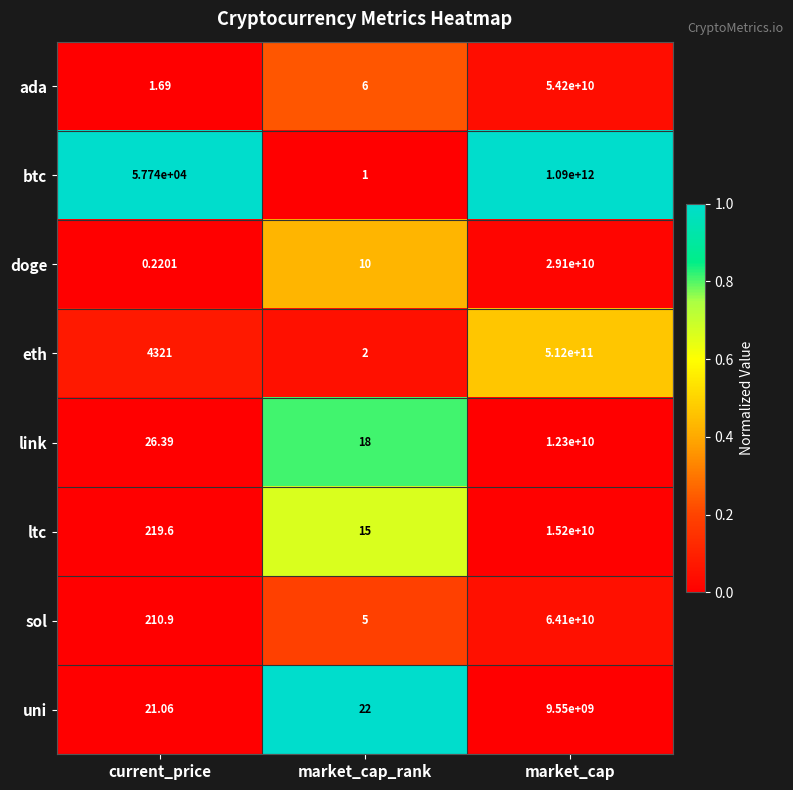

At which label does doge reach its peak?

market_cap